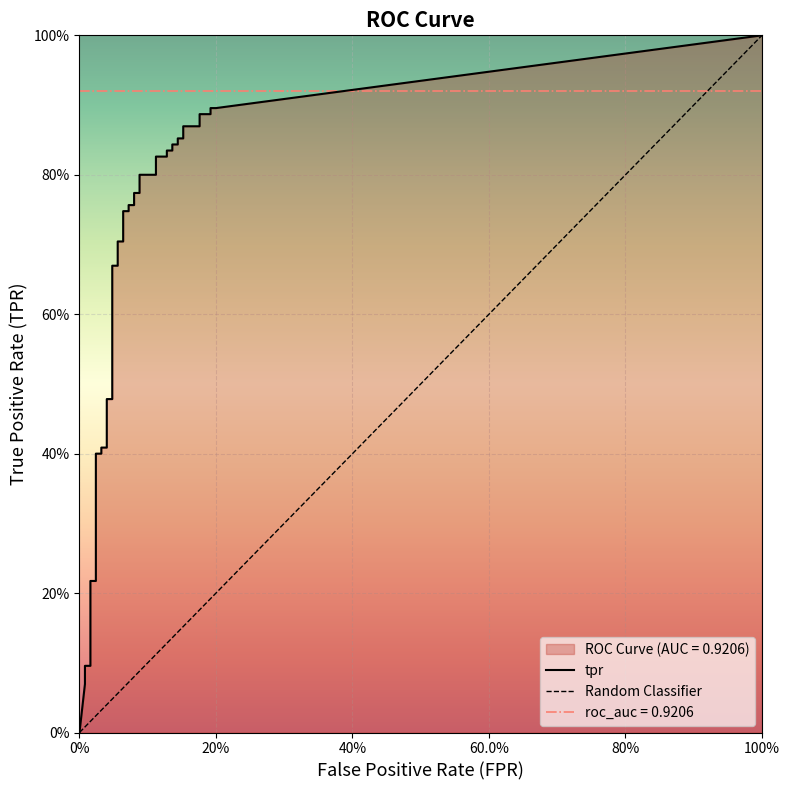

At how many categories does at least one series exceed 0?

39